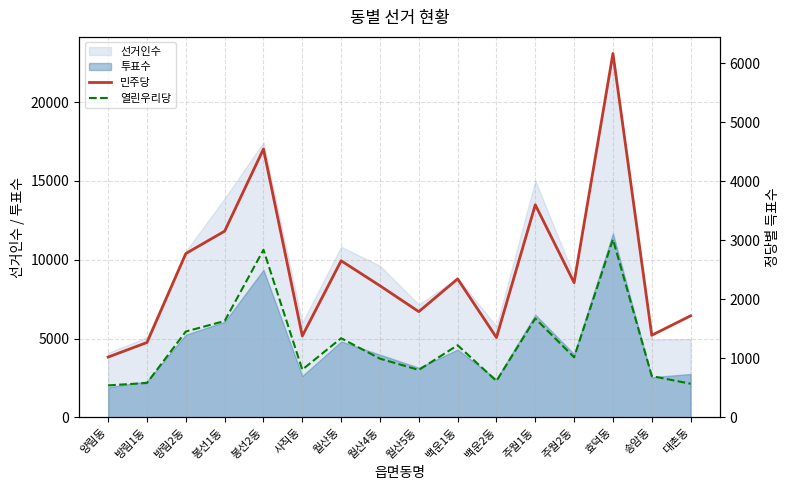

What is the label of the 16th point from the left?

대촌동